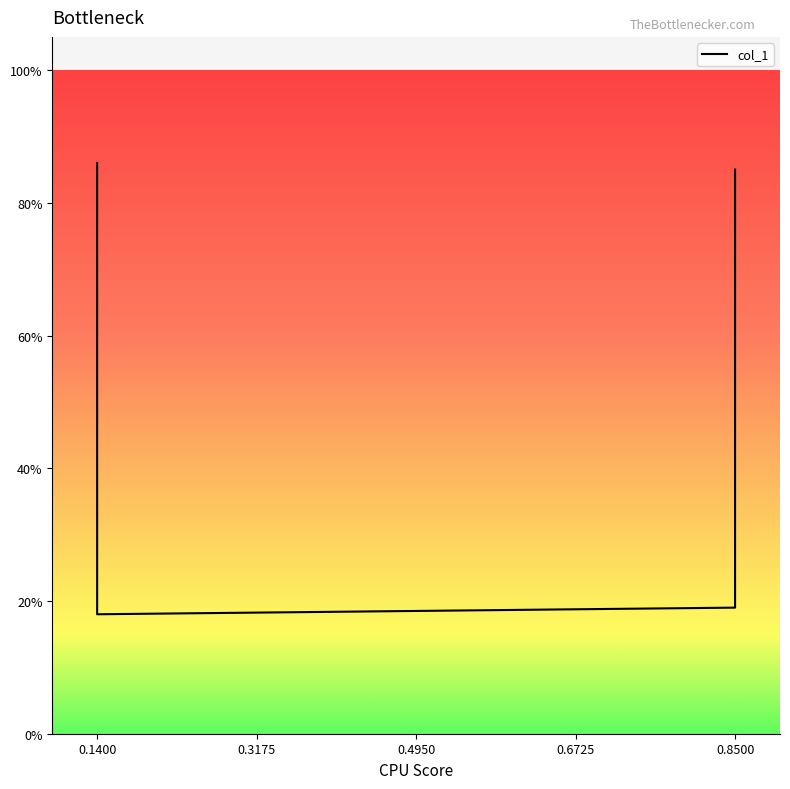

What is the minimum value shown in the chart?

0.2